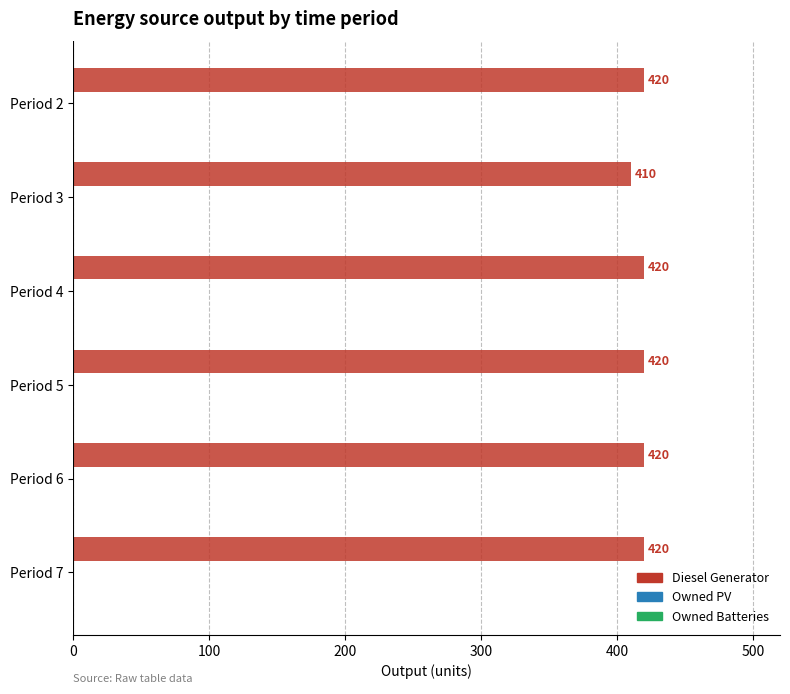

The value at Period 3 is 410. True or false?

True